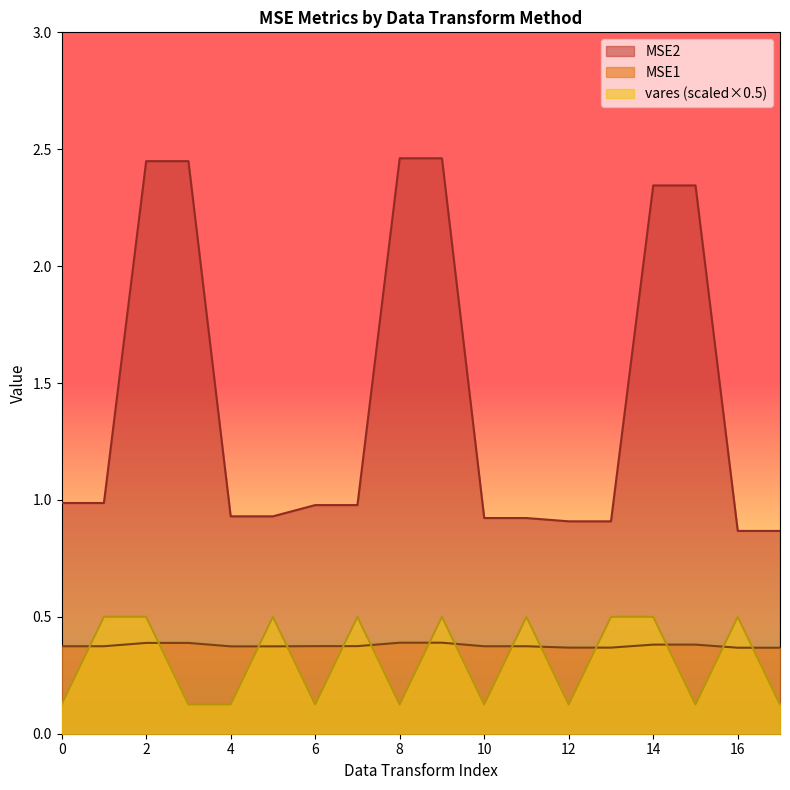

Which series has the largest total across all categories?

MSE2